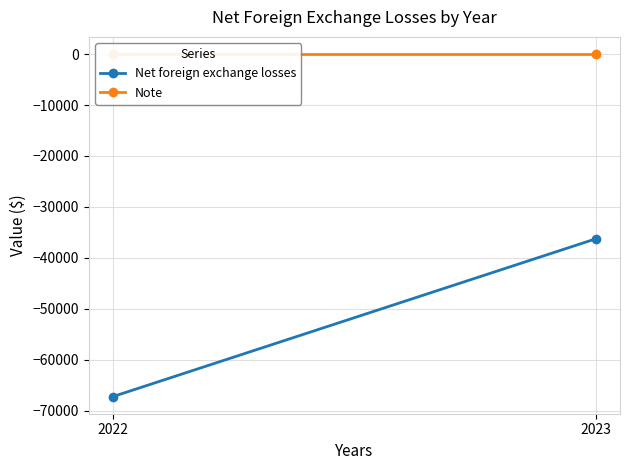

List the series in order of their overall mean, lowest first.

Net foreign exchange losses, Note